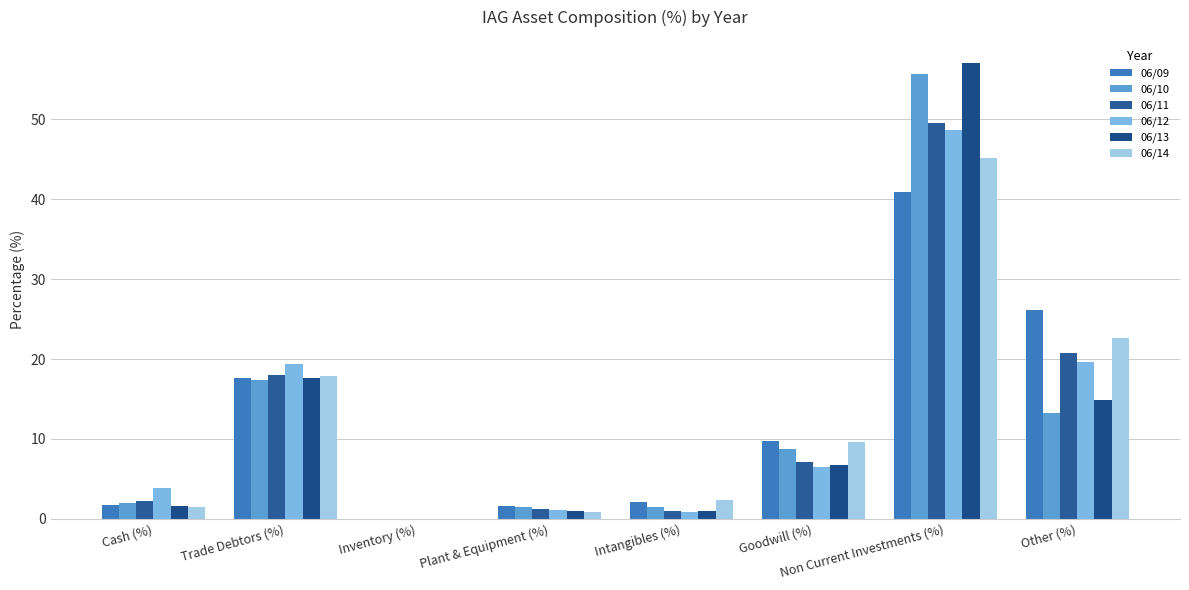

What is the label of the 6th bar from the right?

Inventory (%)